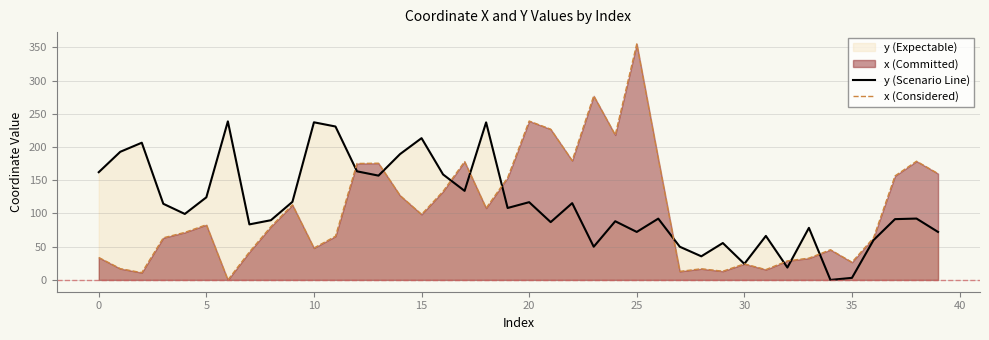

True or false: x (Considered) and y (Scenario Line) cross at least once.

True